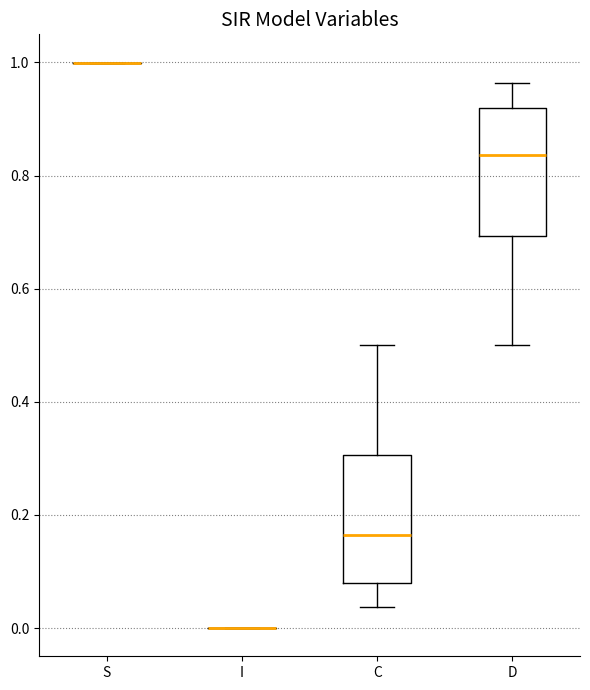

Reading left to right, read every box against the y-axis: the position of its median line, the range the box covers, and the ends of its whiskers. The values are not printed on the chart, so give them approximately, as read against the axis.

S: box collapsed to a line at 1.00, whiskers 1.00 to 1.00
I: box collapsed to a line at 0.00, whiskers 0.00 to 0.00
C: median 0.16, box 0.08 to 0.30, whiskers 0.04 to 0.50
D: median 0.84, box 0.70 to 0.92, whiskers 0.50 to 0.96